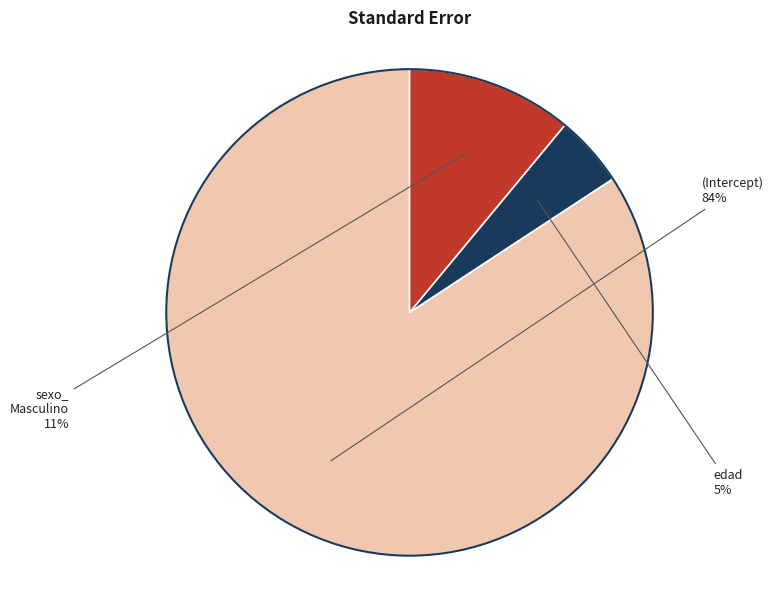

How many segments does this pie chart have?

3